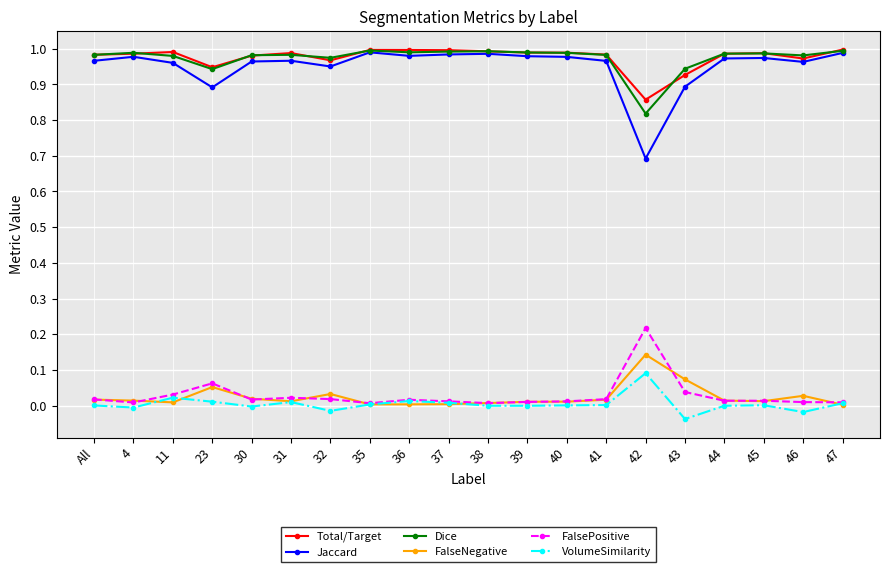

Which category has the lowest value in the Jaccard series?

42